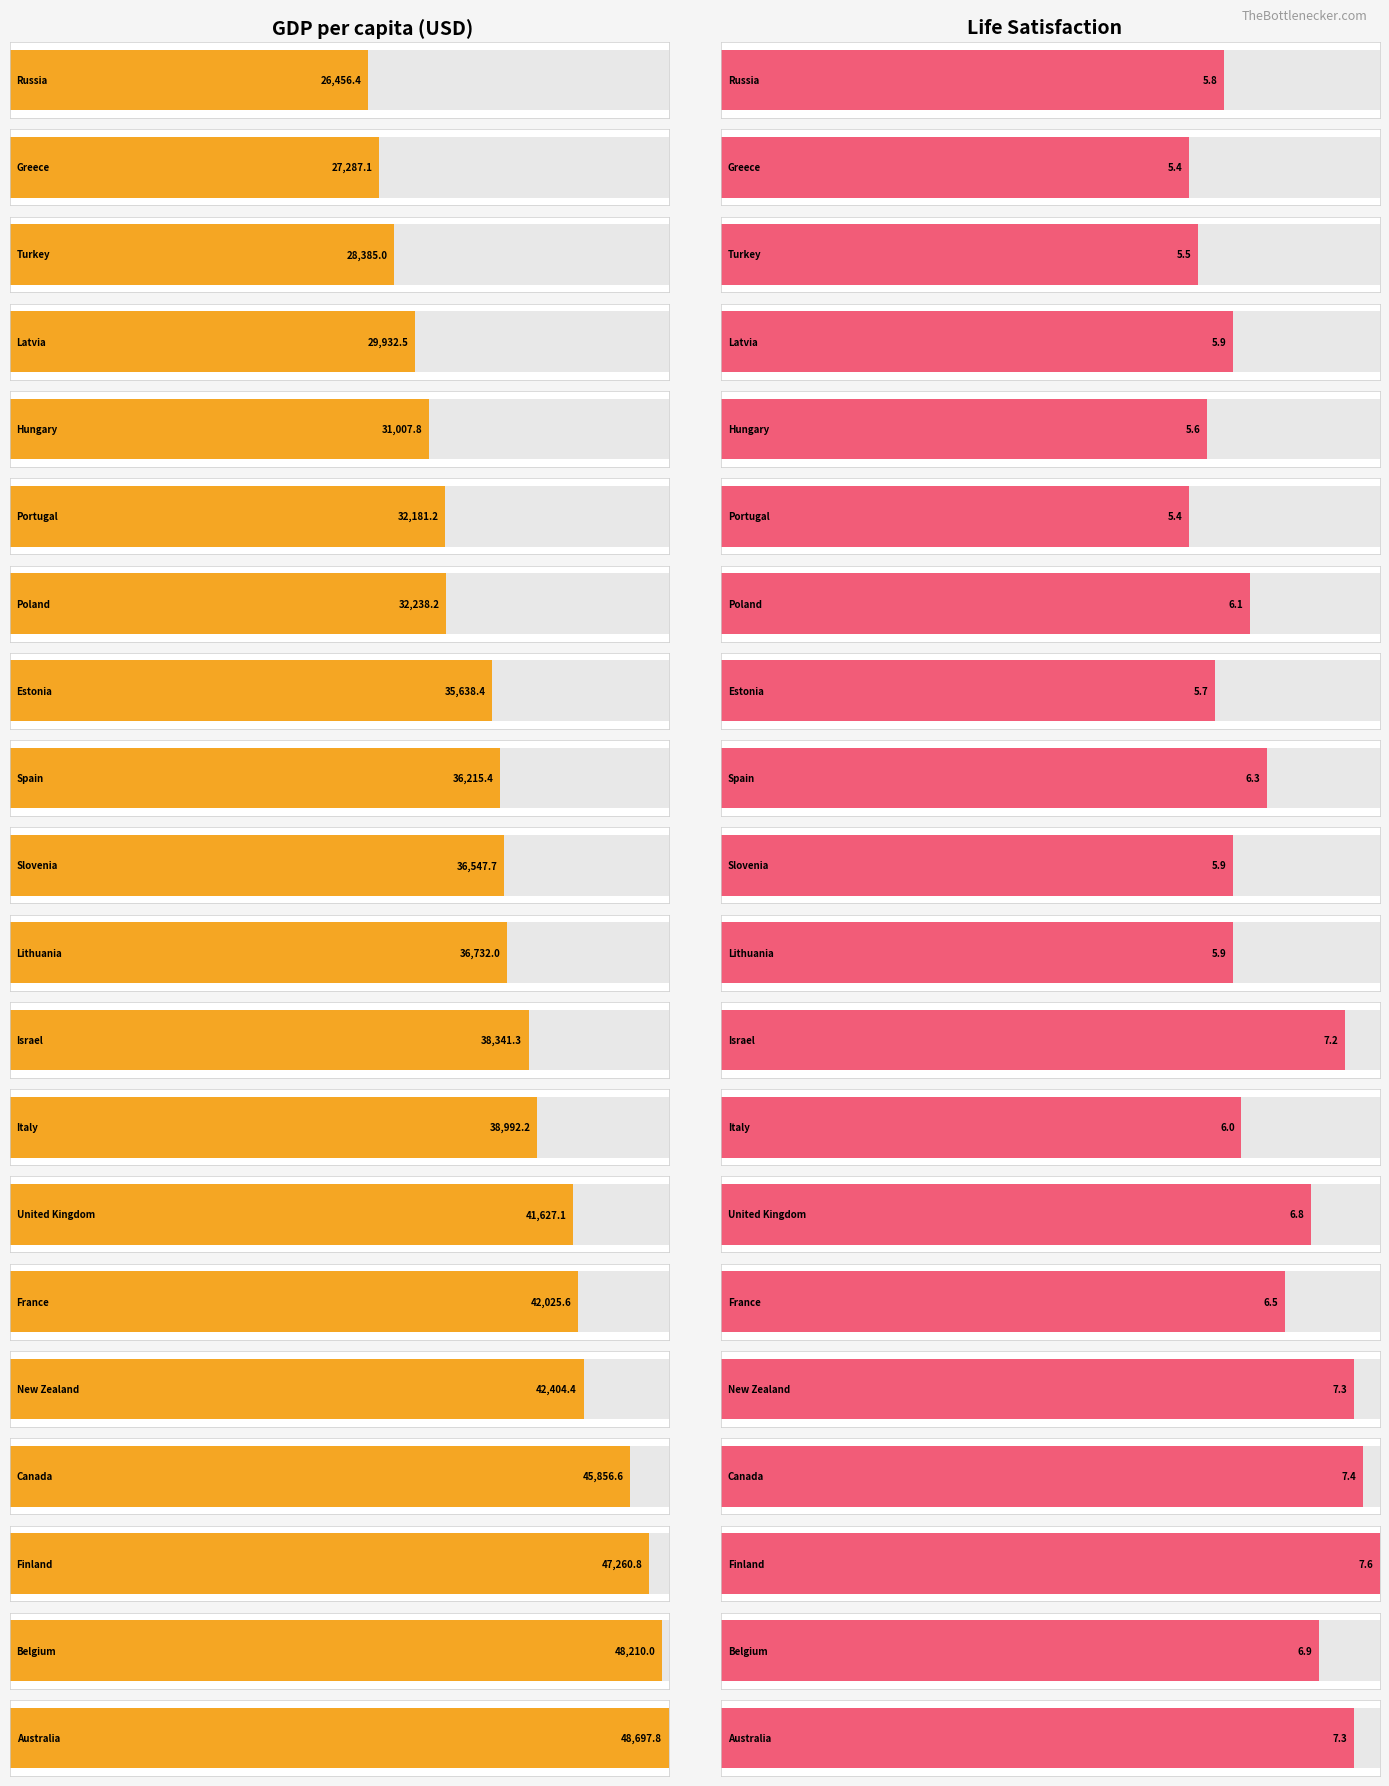

What is the total value across all series at New Zealand?

42411.7